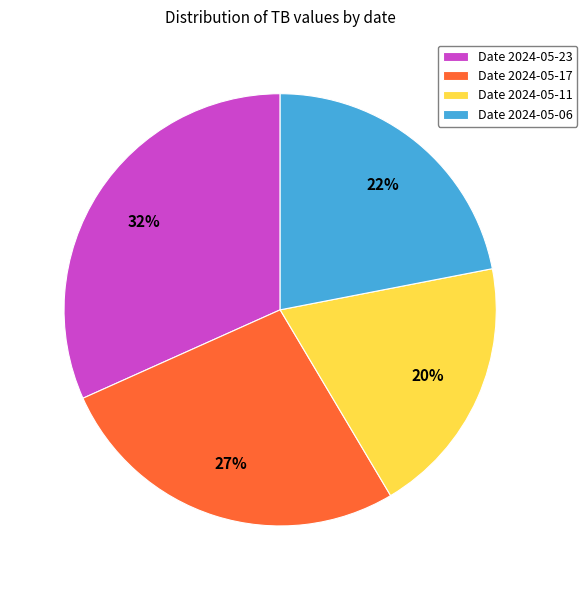

Does Date 2024-05-06 represent more than half of the total?

No